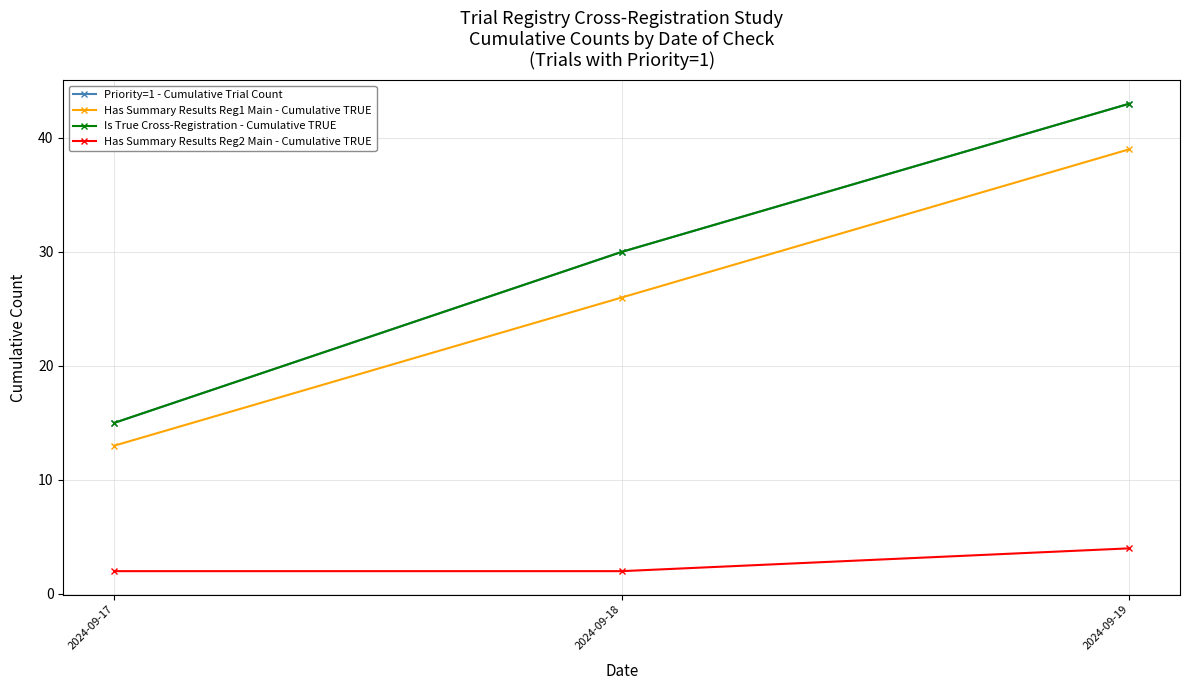

Does the chart have visible grid lines?

Yes